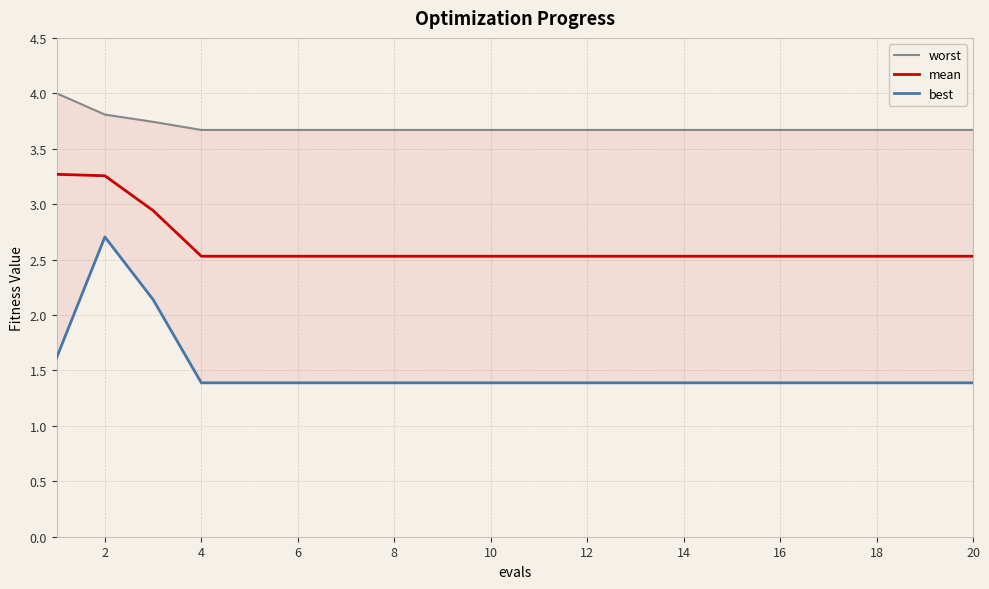

What is the minimum value for mean?

2.5